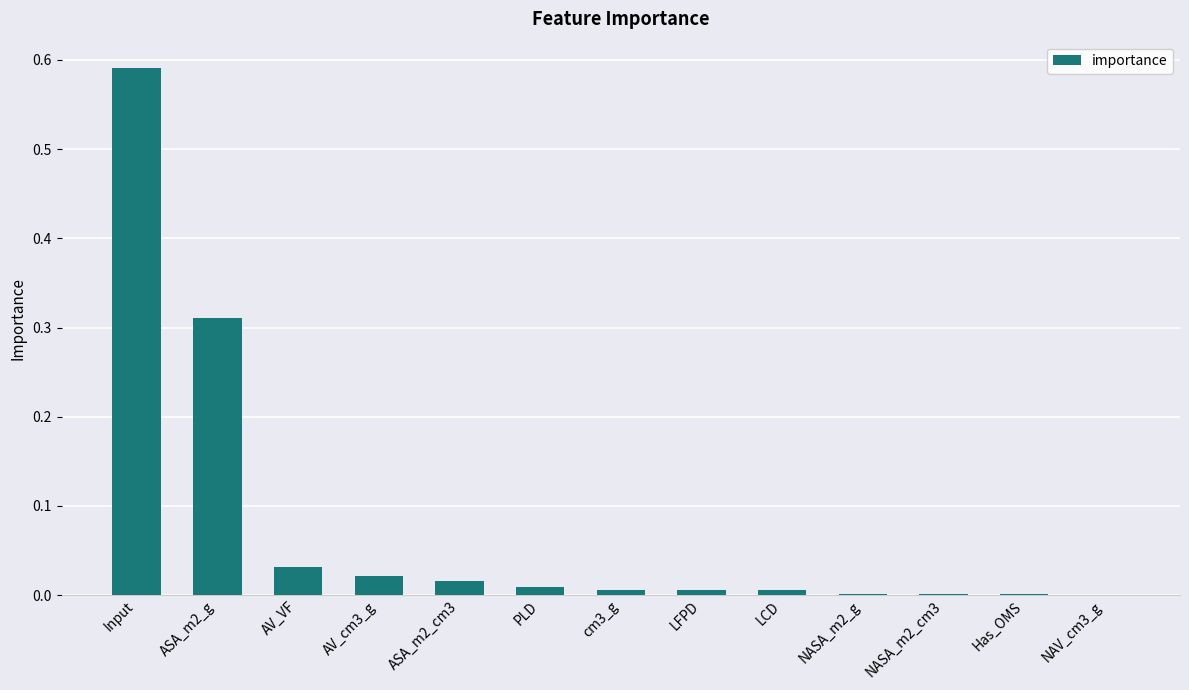

Which has a higher value, AV_VF or ASA_m2_g?

ASA_m2_g